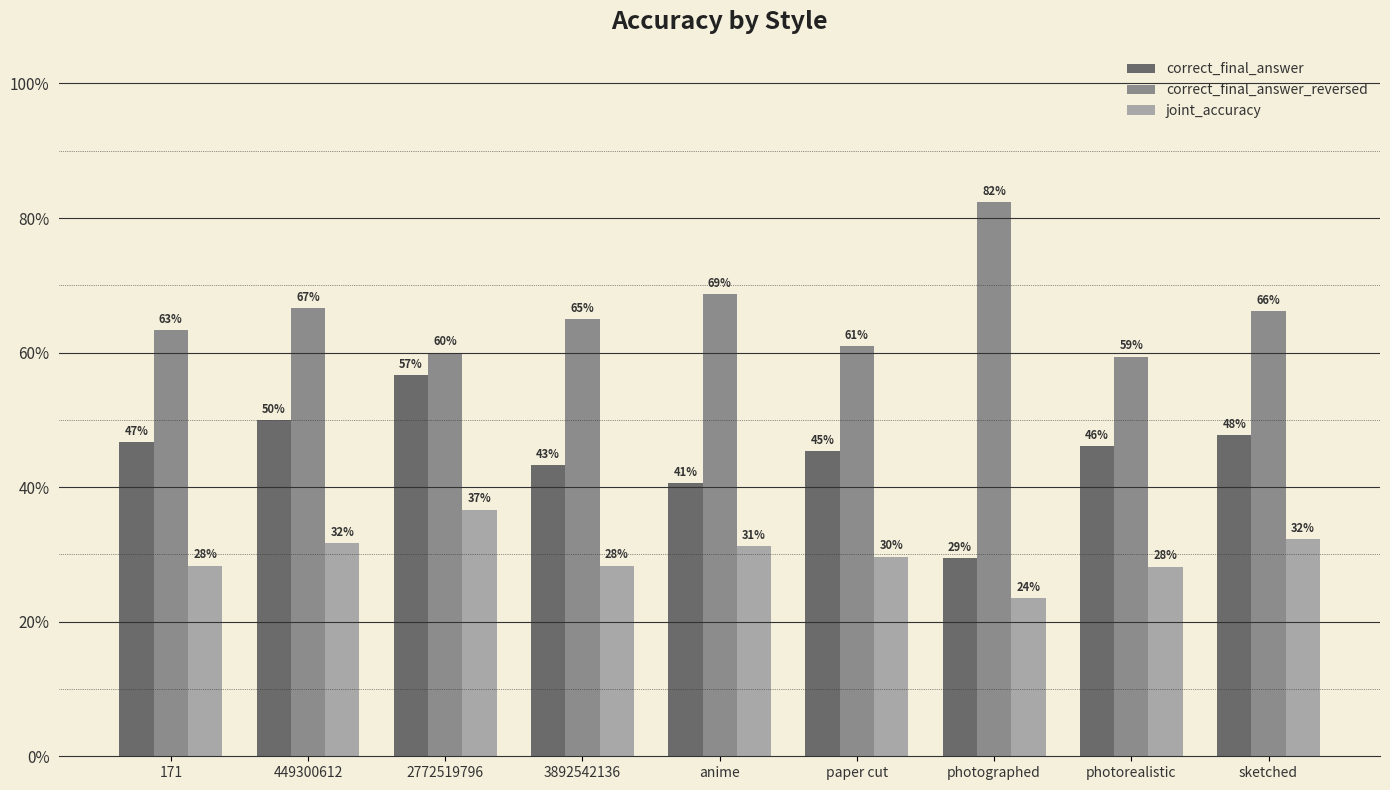

The correct_final_answer series shows 0.5 at sketched. True or false?

True